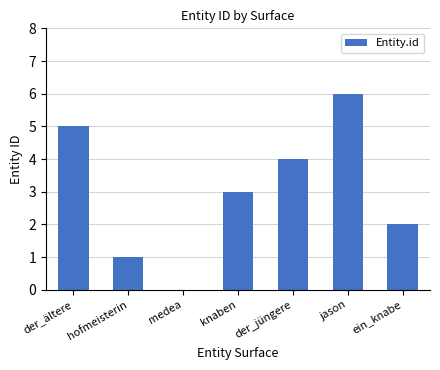

At which category does the chart reach its peak across all series?

jason